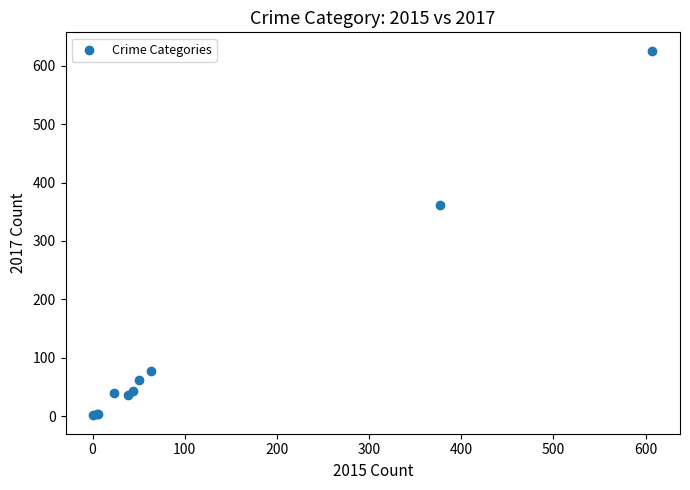

What Y value in the scatter plot is closest to 313?

362